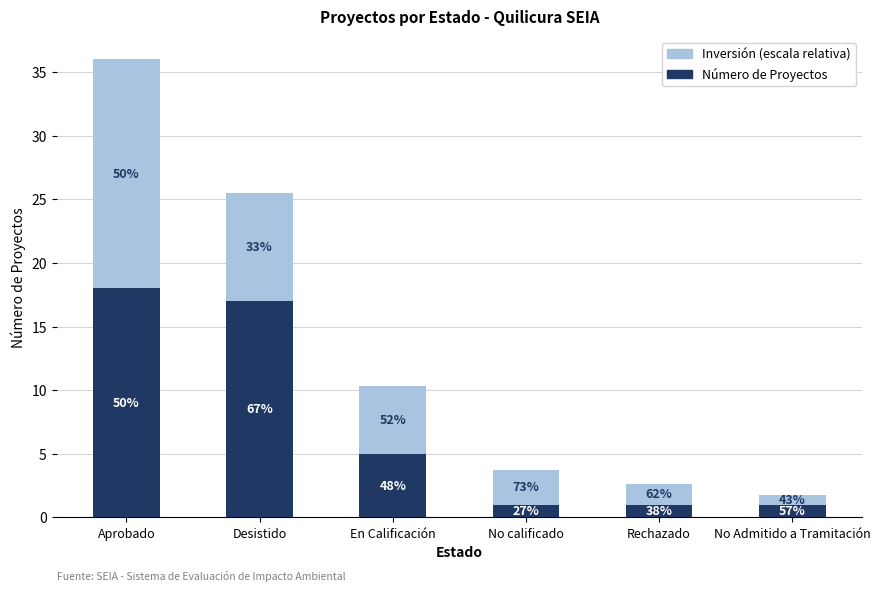

What is the approximate value of Inversión (escala relativa) at Rechazado?

1.6